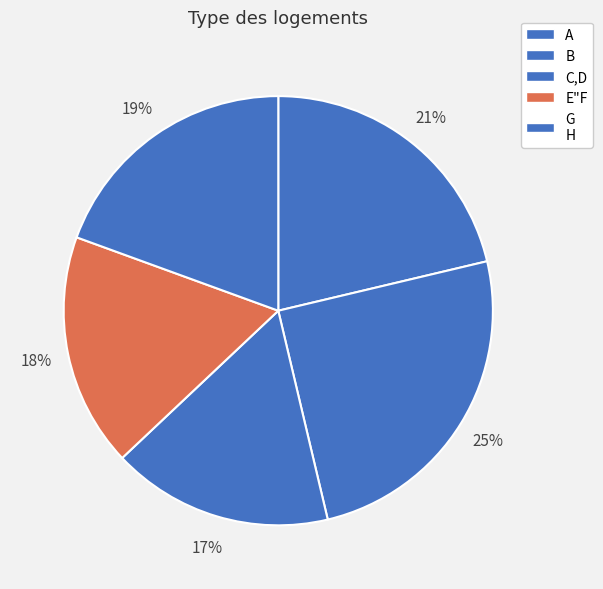

To the nearest percent, what is the average slice percentage?

20%